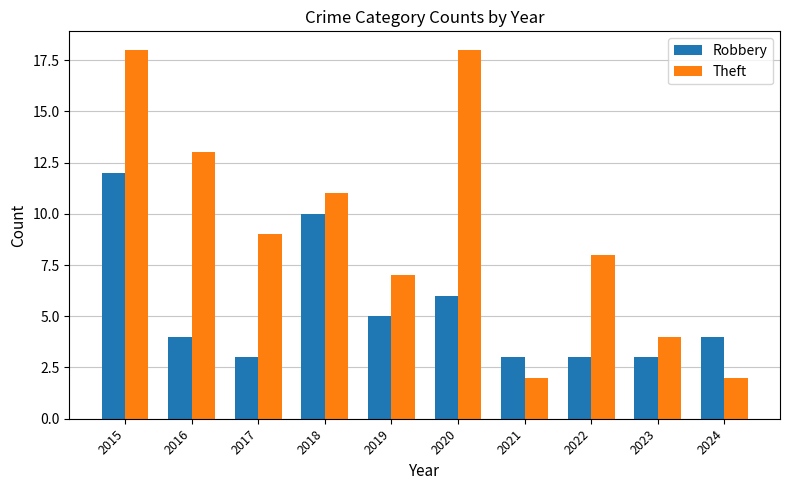

What is the difference between the maximum and second lowest values in the Theft series?

16